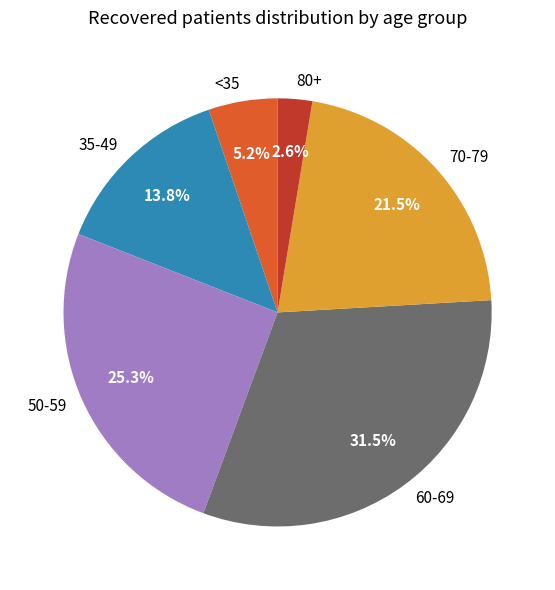

Rank the categories by value from highest to lowest.

60-69, 50-59, 70-79, 35-49, <35, 80+